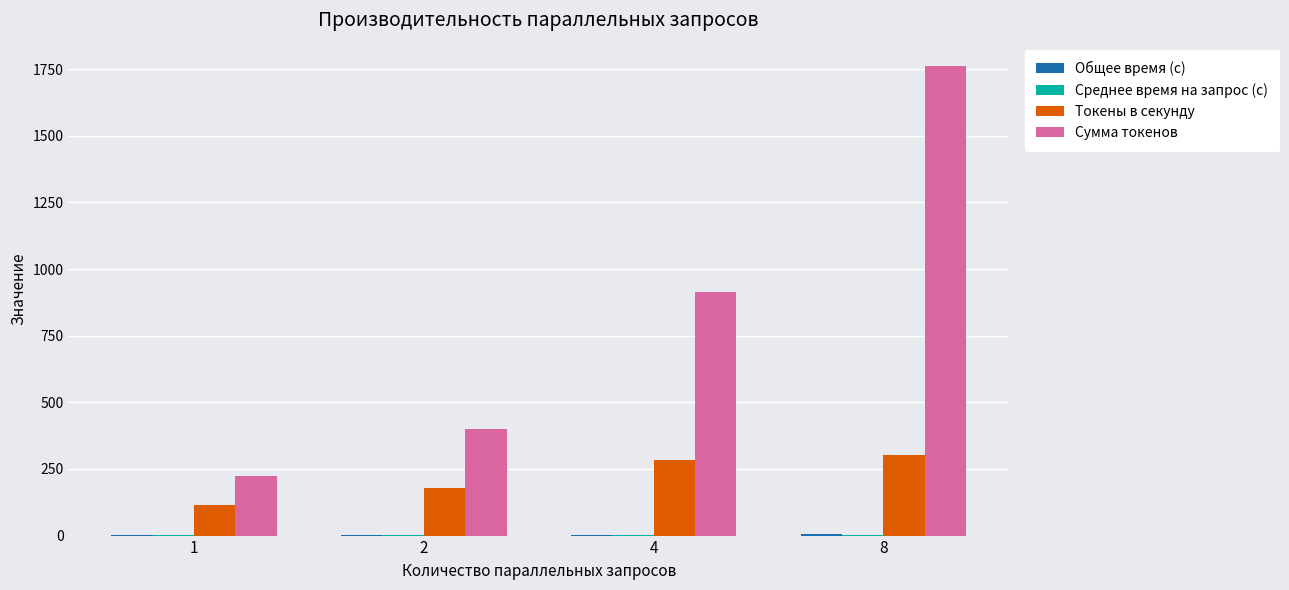

Which series has the widest spread of values?

Сумма токенов